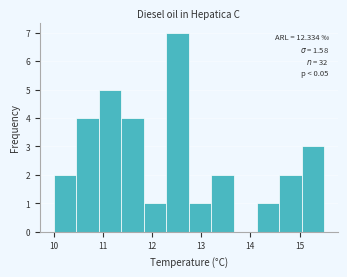

Which range on the x-axis has the tallest bar?

12.3 to 12.8